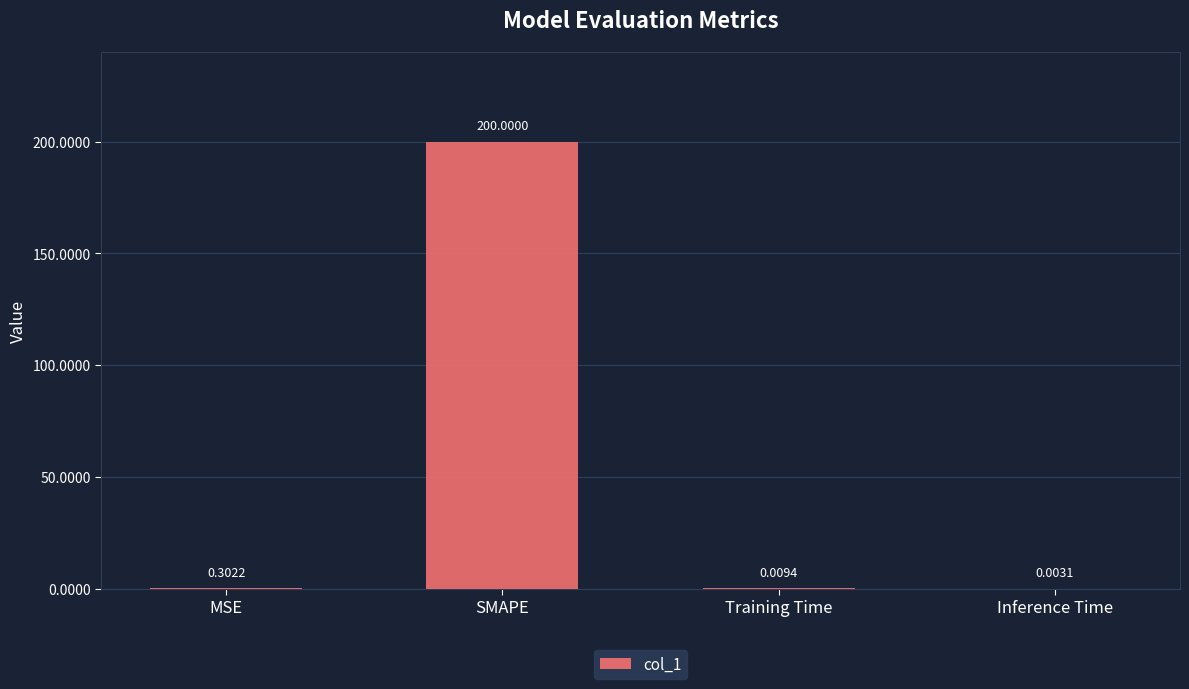

Between MSE and Inference Time, which is larger?

MSE